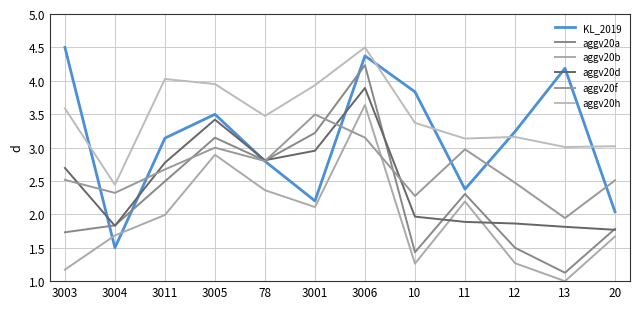

Does the chart have visible grid lines?

Yes